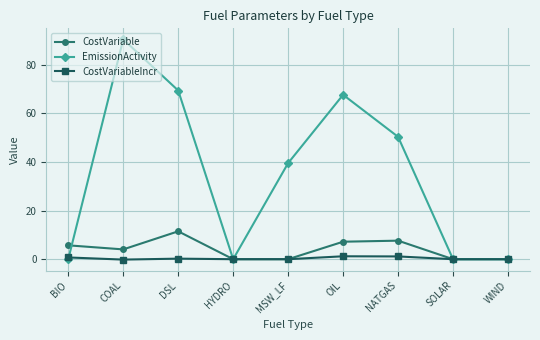

At how many categories does at least one series exceed 47?

4